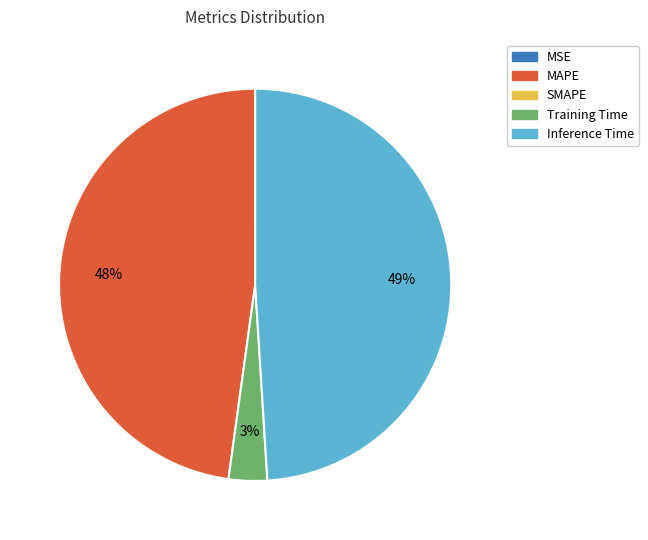

Is there a majority slice in this chart?

No